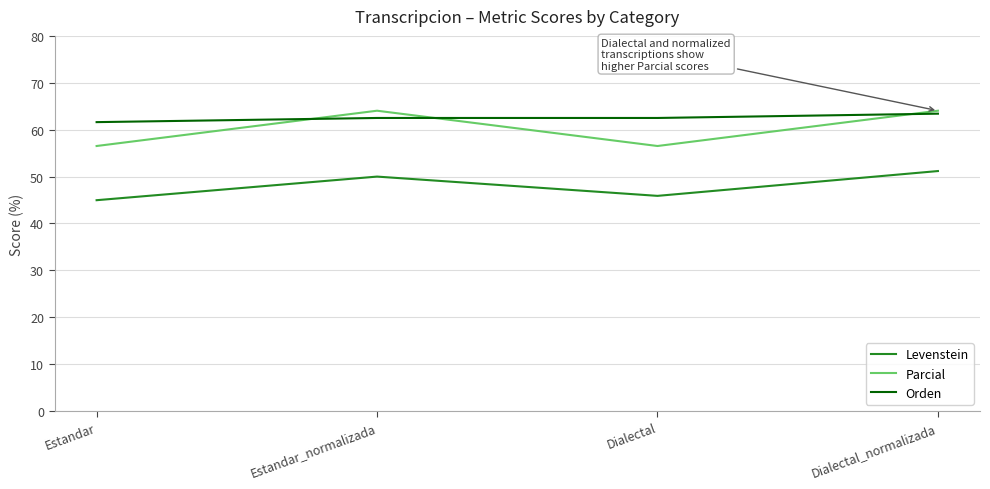

What is the average value of the Orden series?

62.5